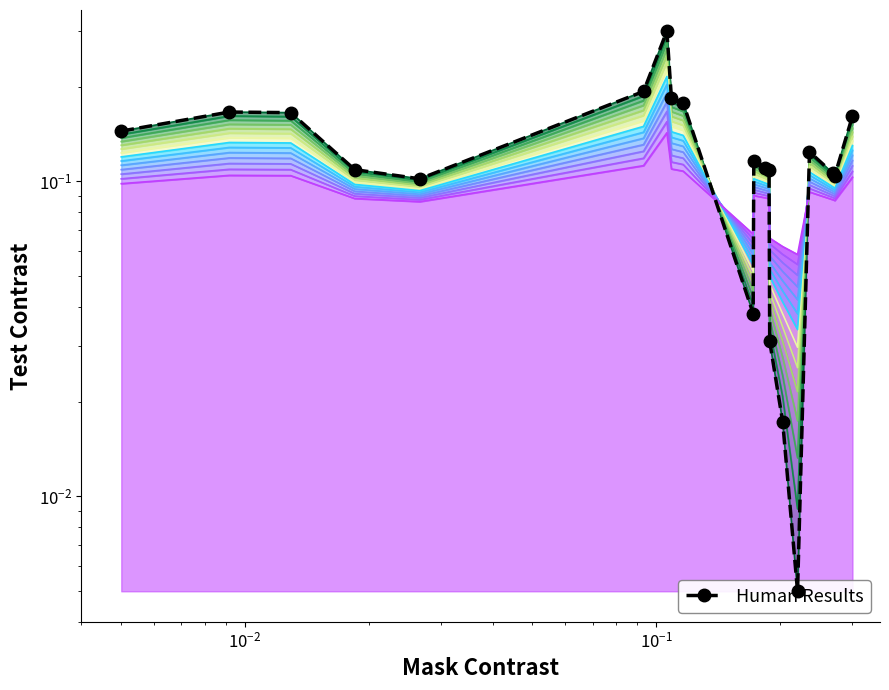

How many distinct data groups are displayed?

1